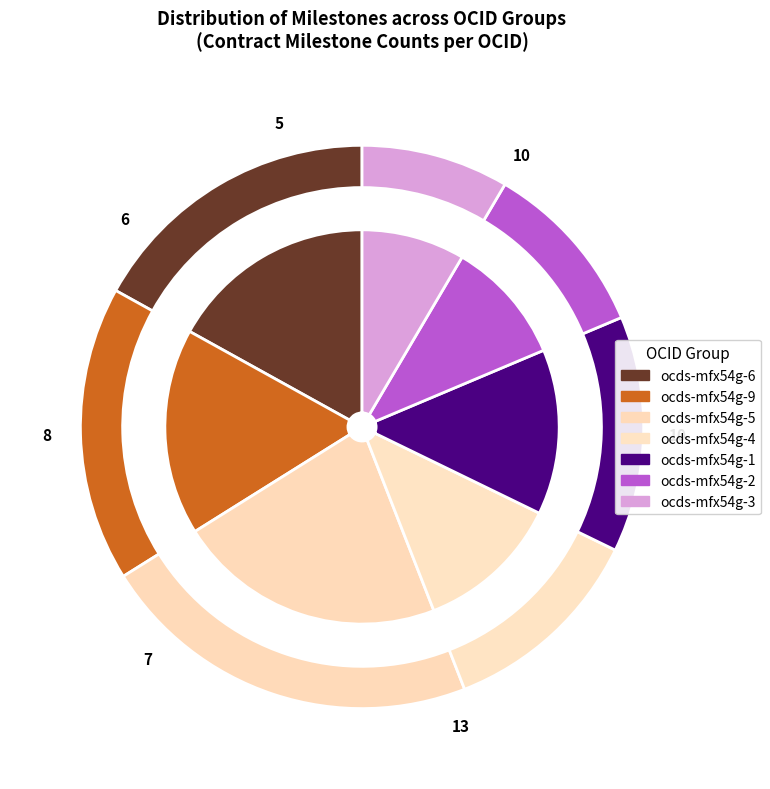

What is the largest slice in the pie chart?

ocds-mfx54g-5